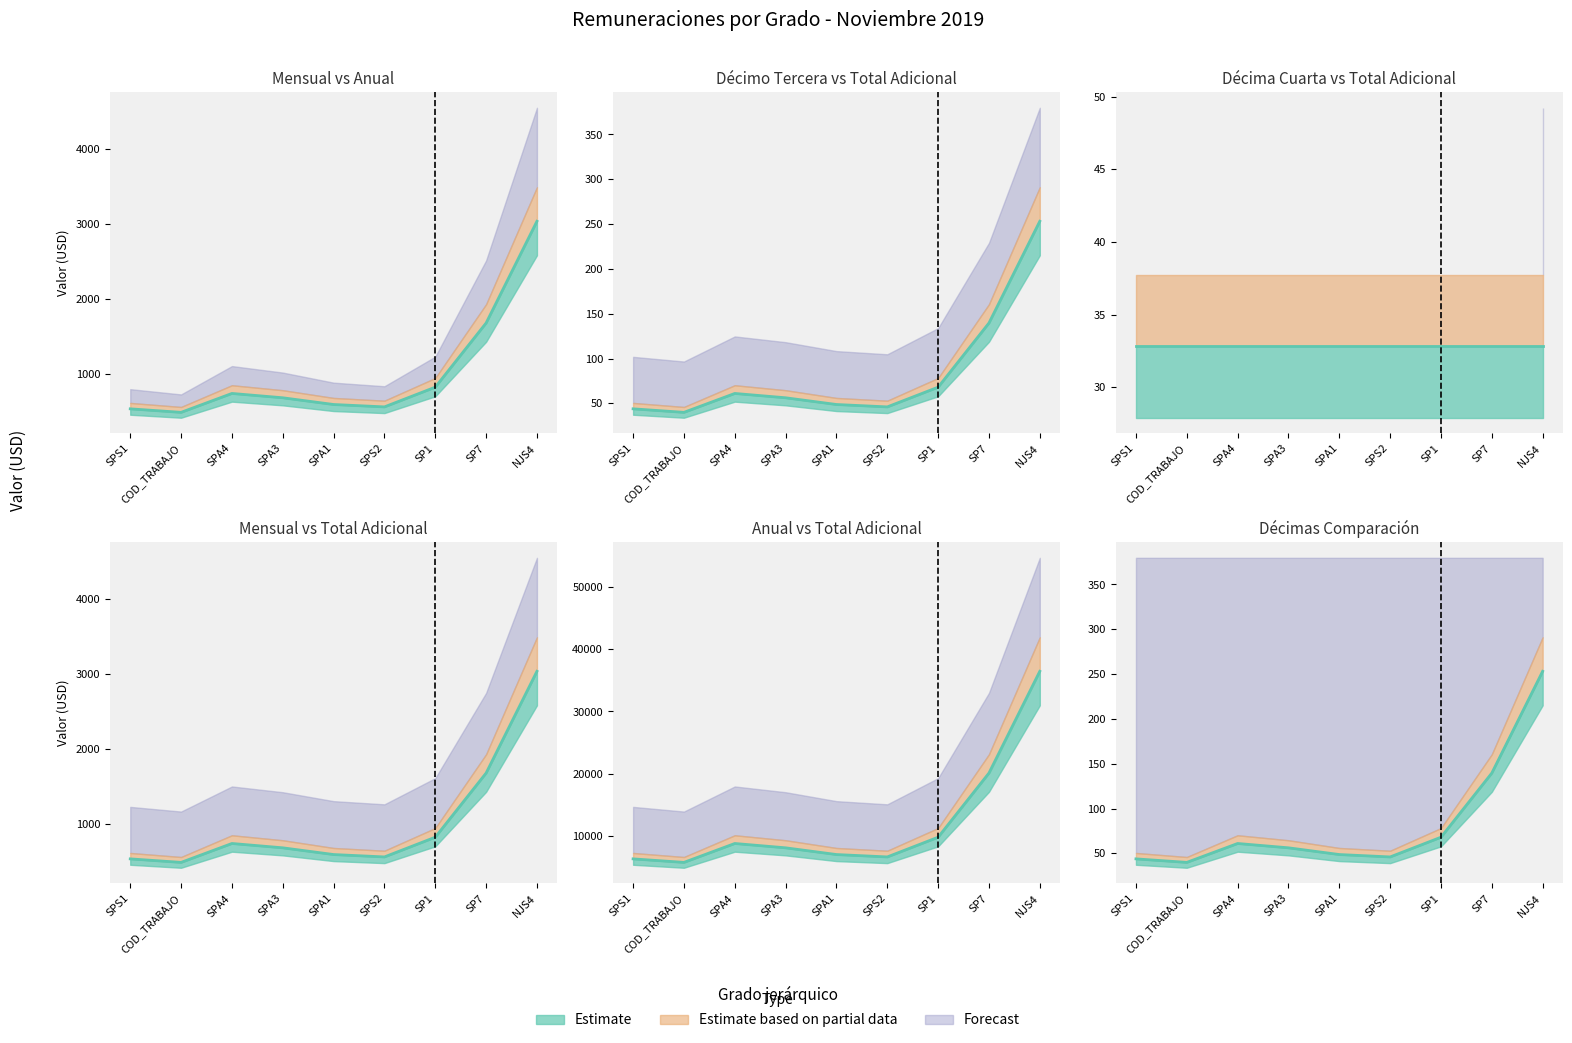

At which label does Total ingresos adicionales first exceed 56?

SPA4